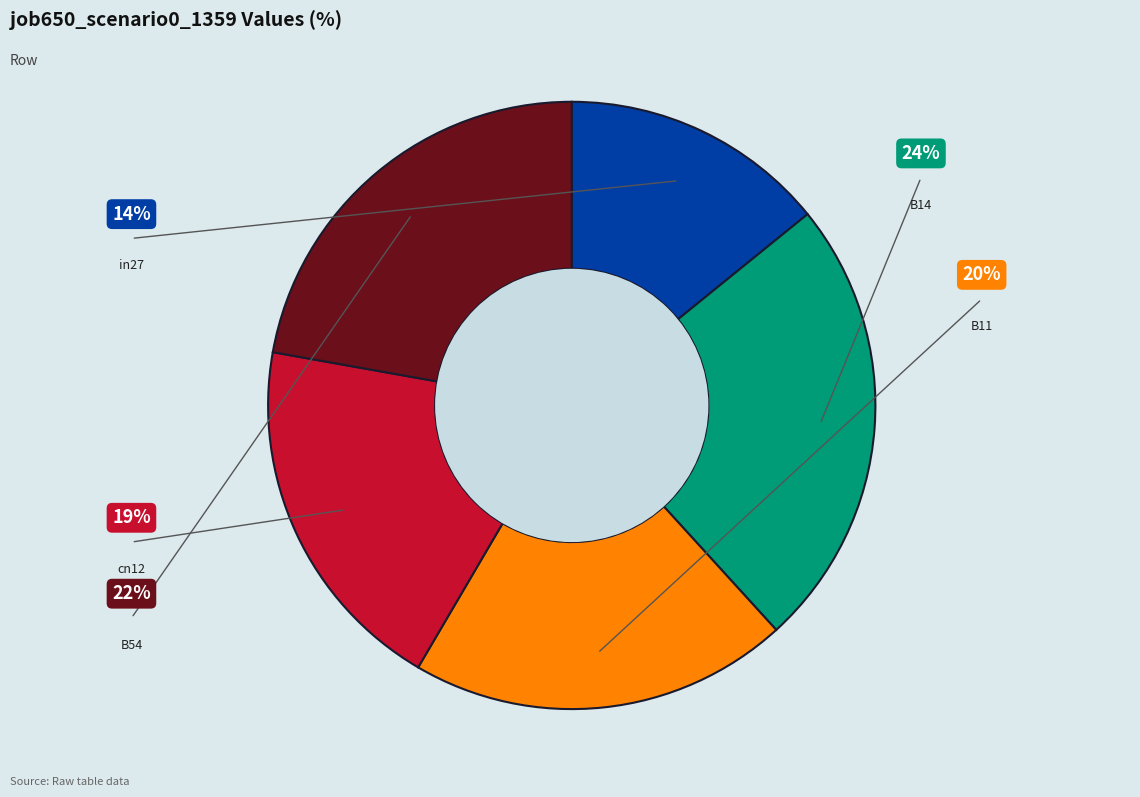

Count the number of slices in the pie.

5